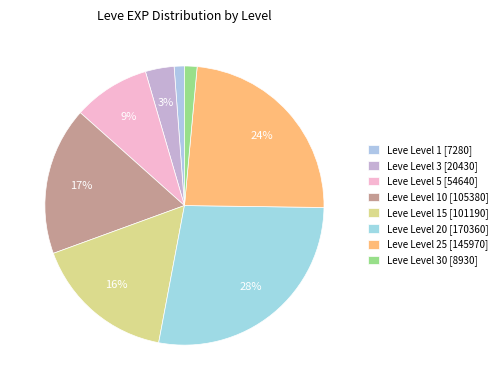

Count the number of slices in the pie.

8